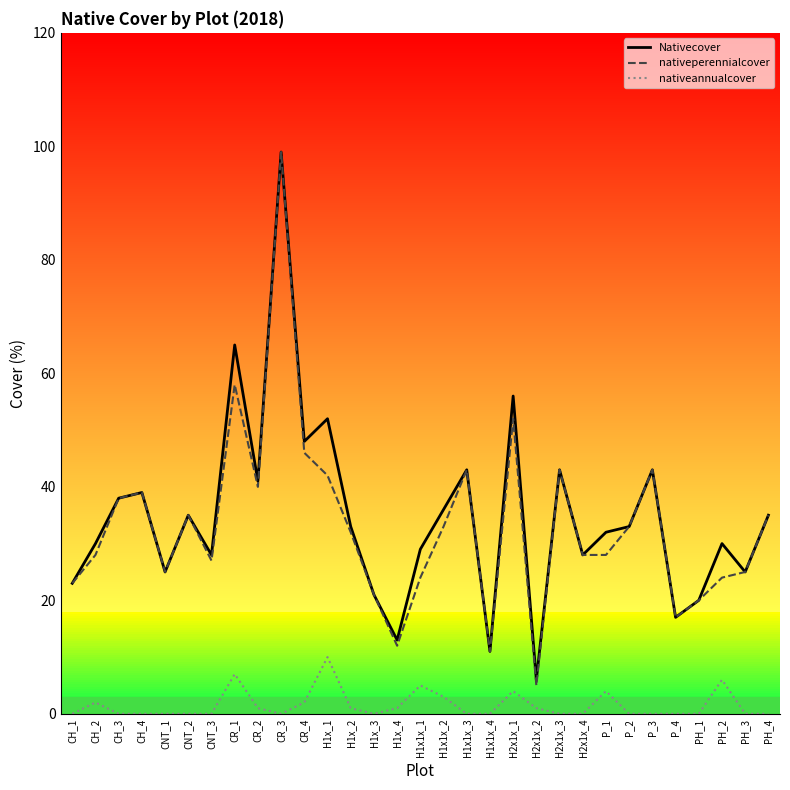

Where is the first local maximum for nativeperennialcover?

CH_4